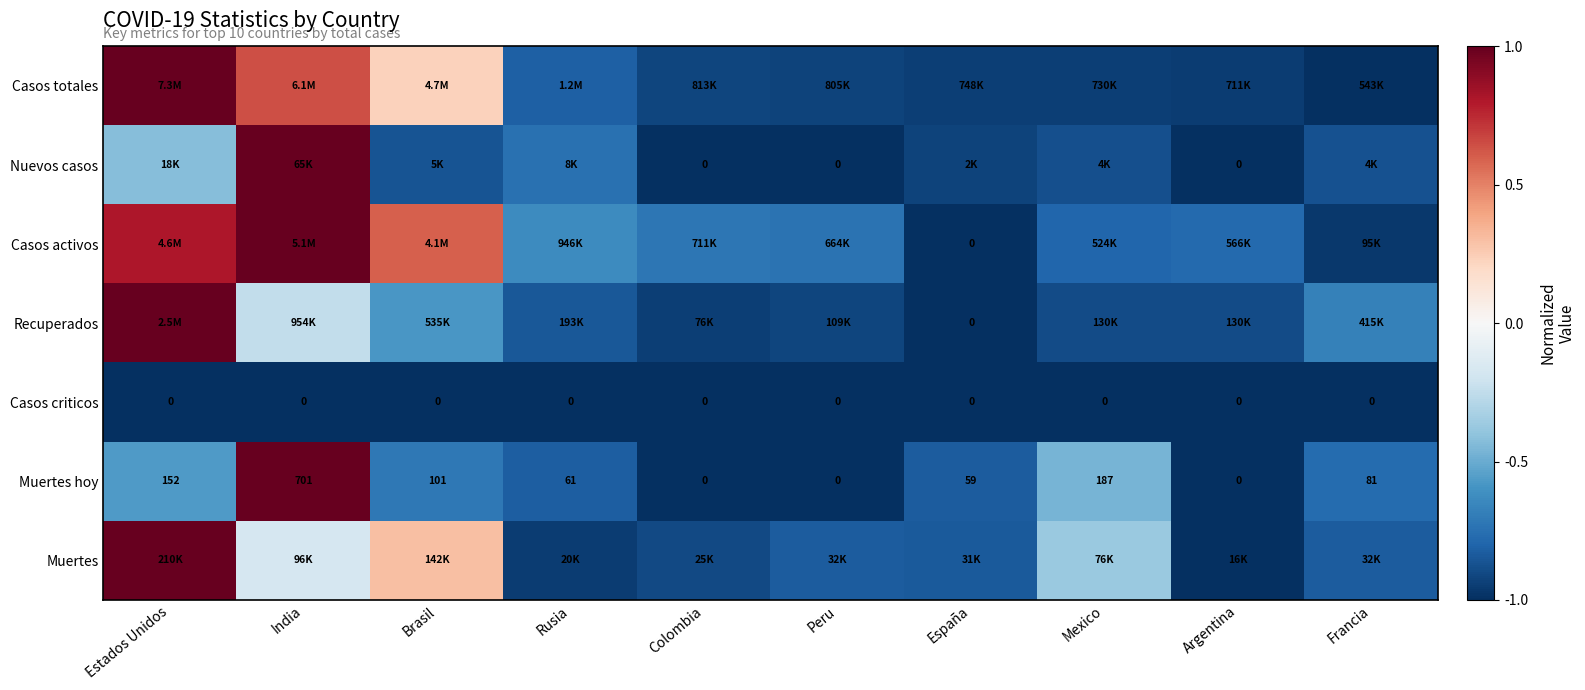

The Casos totales series shows 1.0 at India. True or false?

False